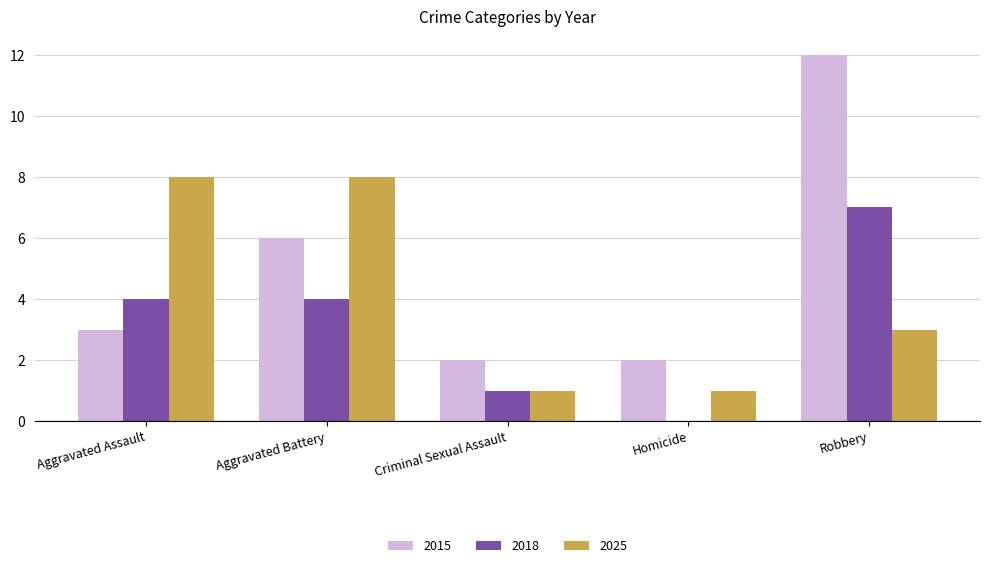

At which category is the sum across all series the highest?

Robbery